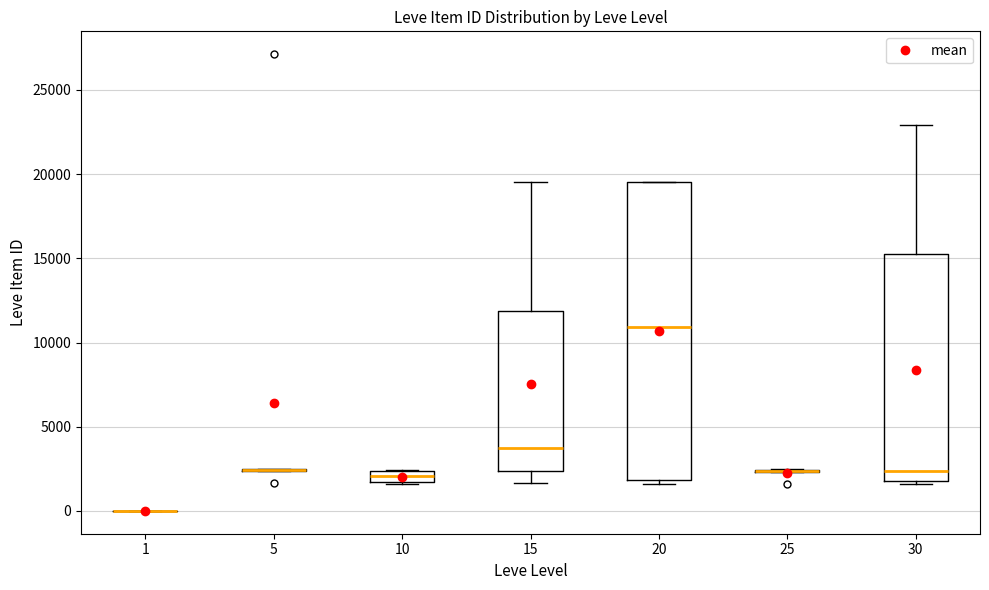

Comparing the boxes themselves (not the whiskers), which one is the tallest?

20